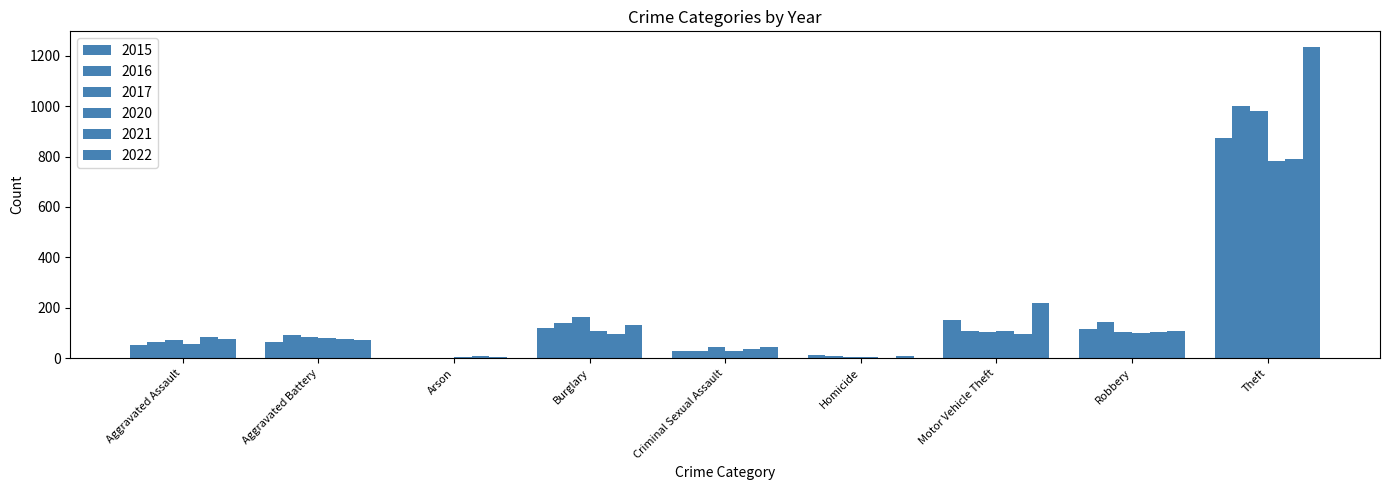

How many groups of bars are there?

9